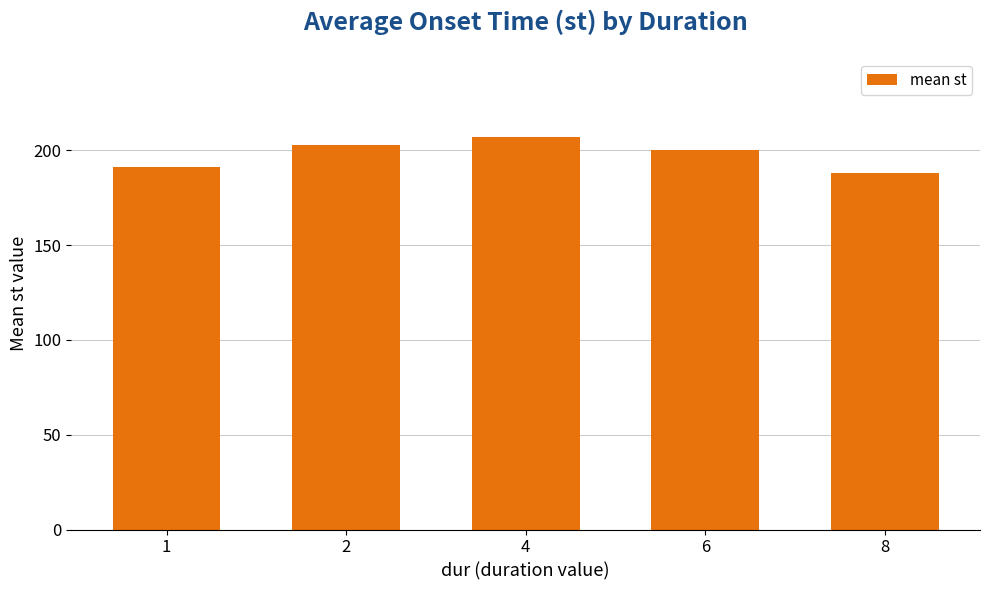

Reading left to right, extract all data points from this chart.

1=191.0	2=203.0	4=207.2	6=200.0	8=188.0